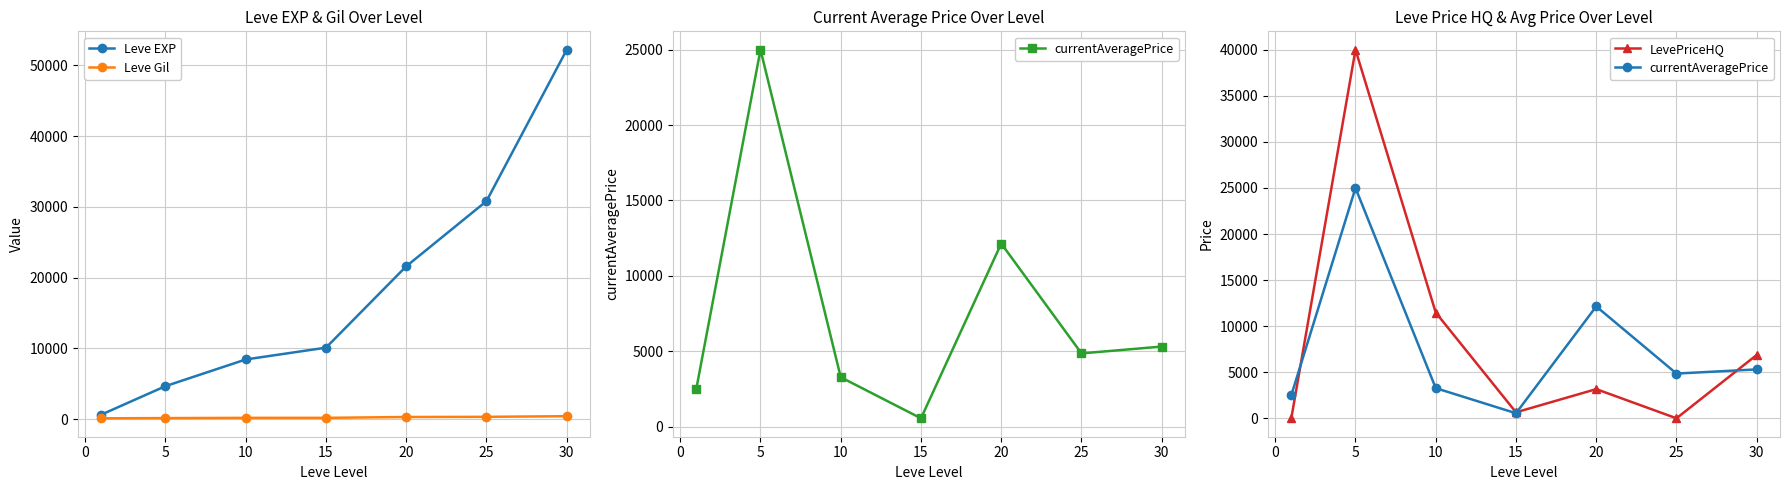

How many lines are shown in the chart?

4